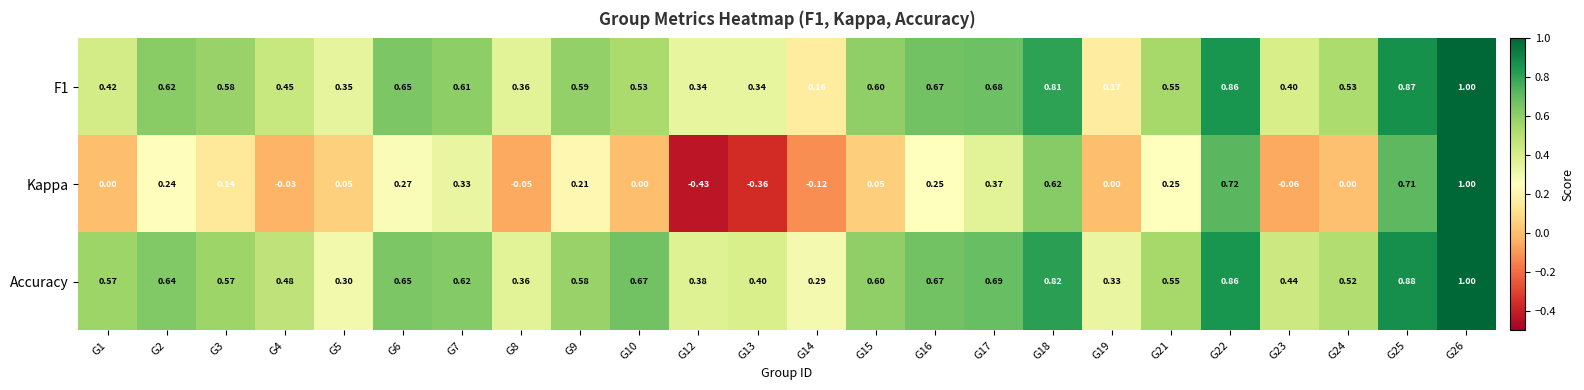

Between G9 and G24, which series saw the biggest shift?

Kappa